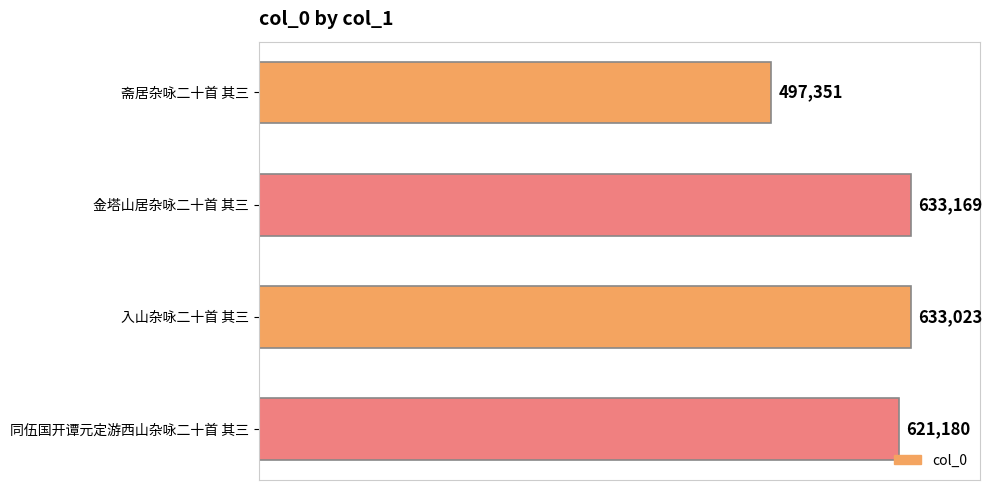

What is the label of the 1st bar from the bottom?

同伍国开谭元定游西山杂咏二十首 其三